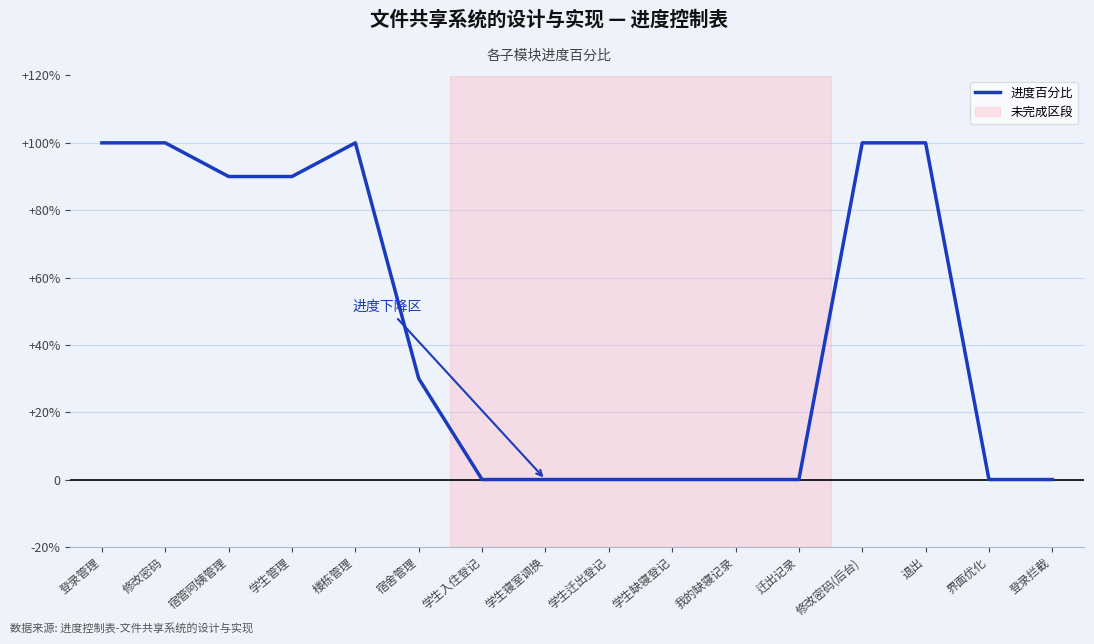

What is the maximum value shown in the chart?

1.0